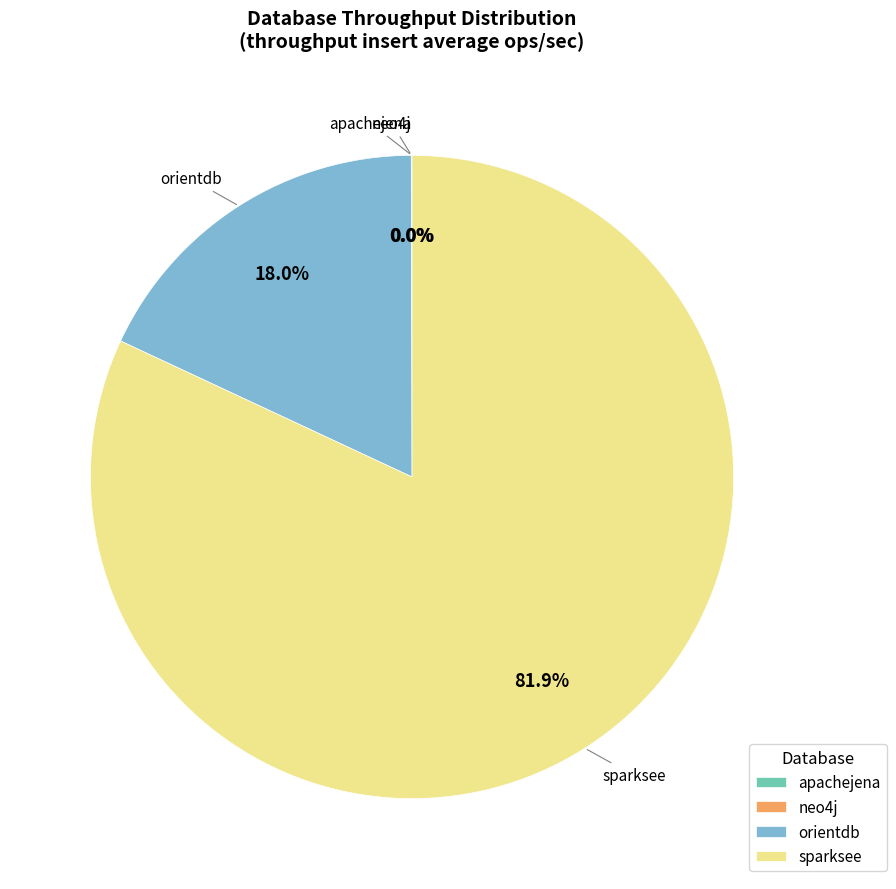

What percentage is the orientdb slice, to the nearest percent?

18%